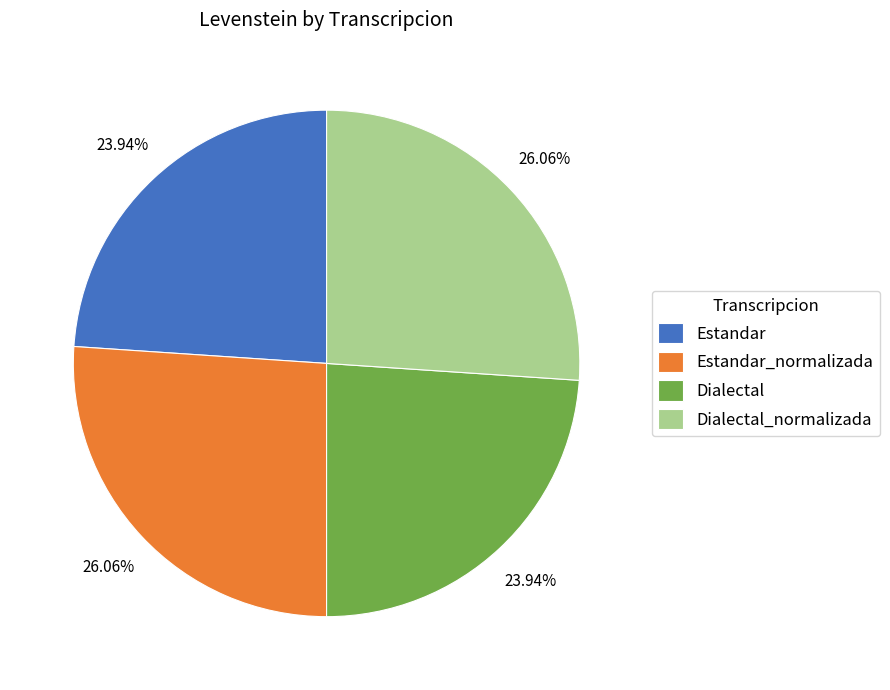

To the nearest percent, what percentage of the pie is Estandar?

24%